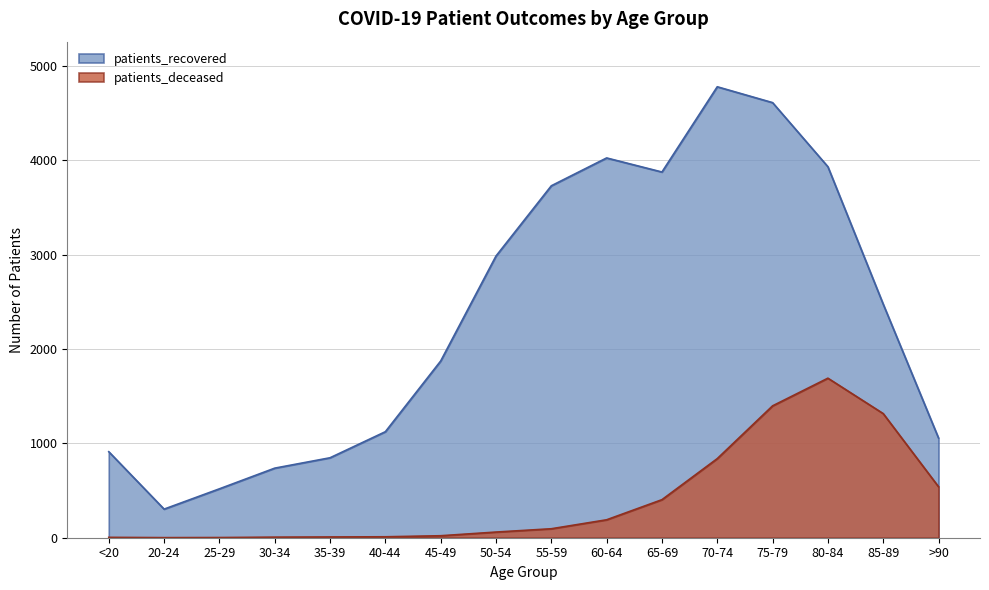

What is the difference between the maximum and minimum values in the patients_deceased series?

1689